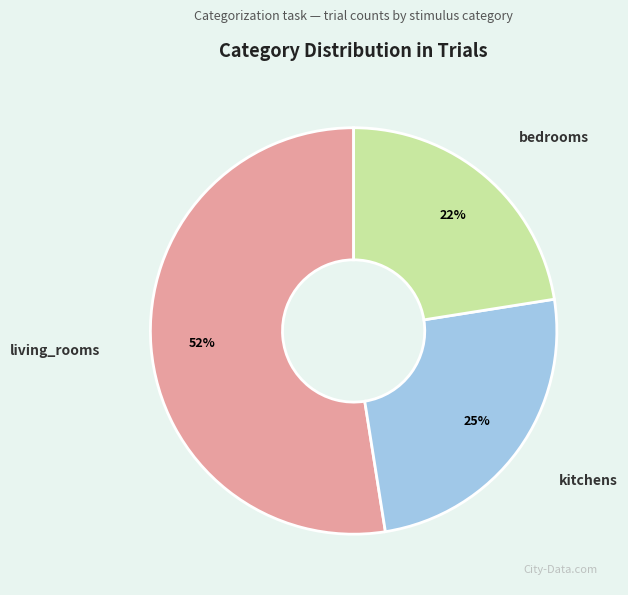

Which category accounts for the majority?

living_rooms